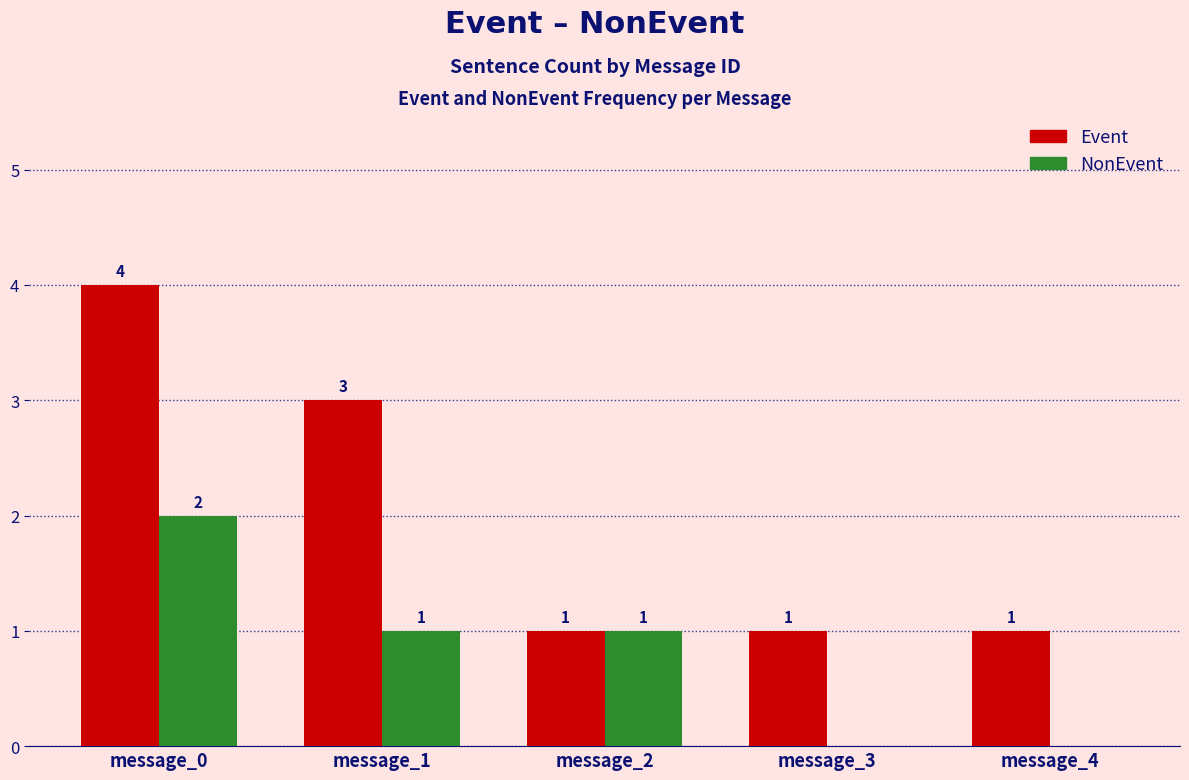

What is the sum of all NonEvent values?

4